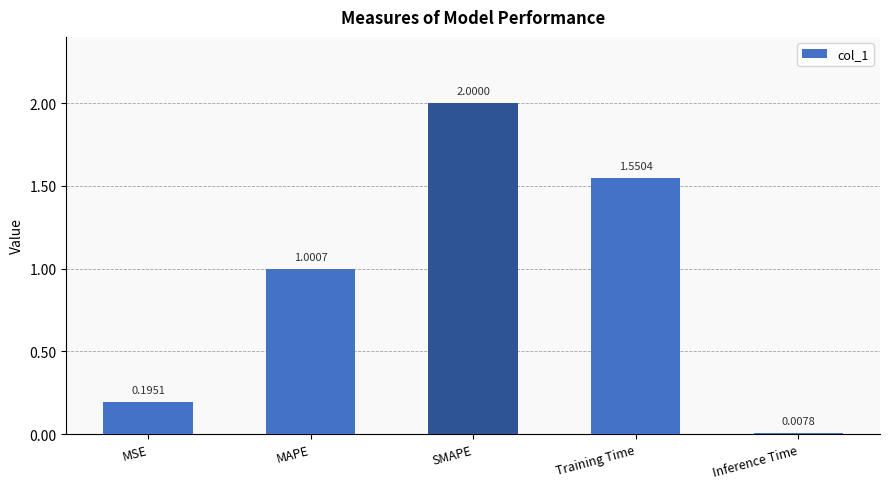

What is the difference between the second highest and minimum values?

1.5